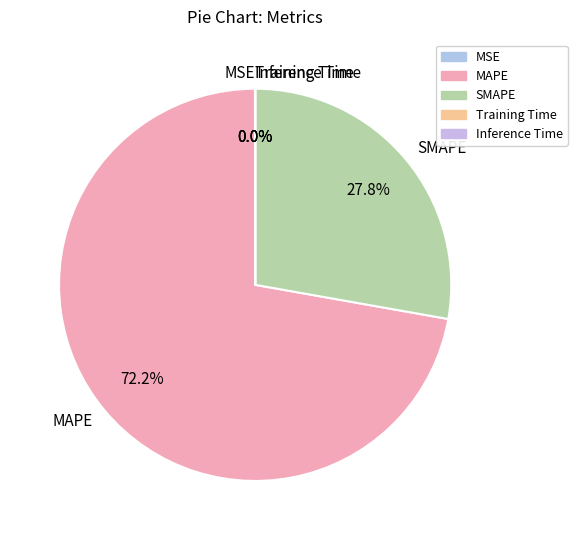

How much of the chart is everything except SMAPE?

72.2%